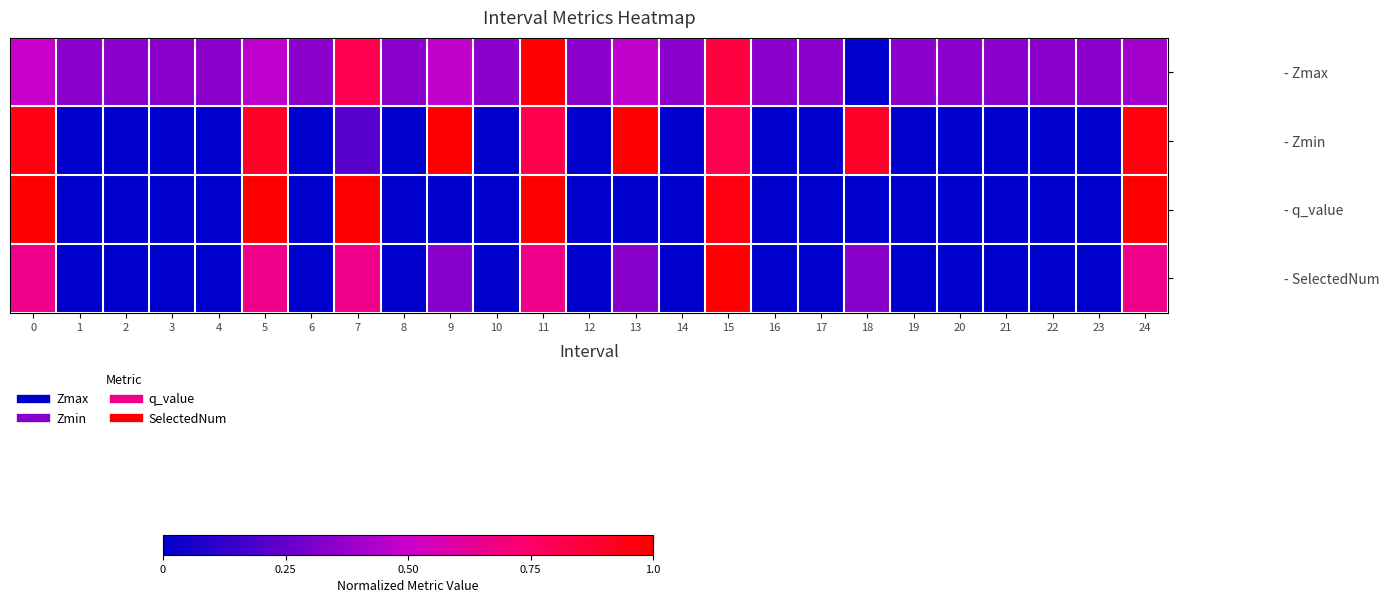

Which series has the largest total across all categories?

- Zmax